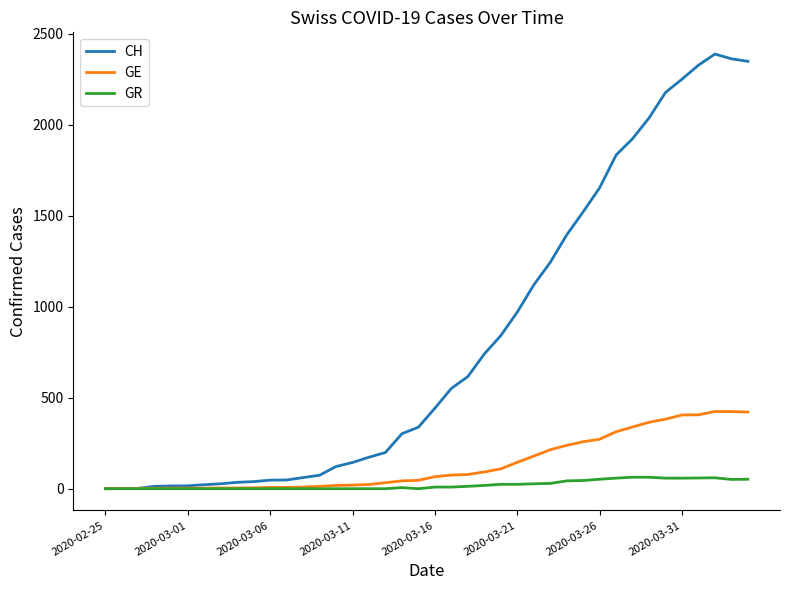

Which series has the largest total across all categories?

CH